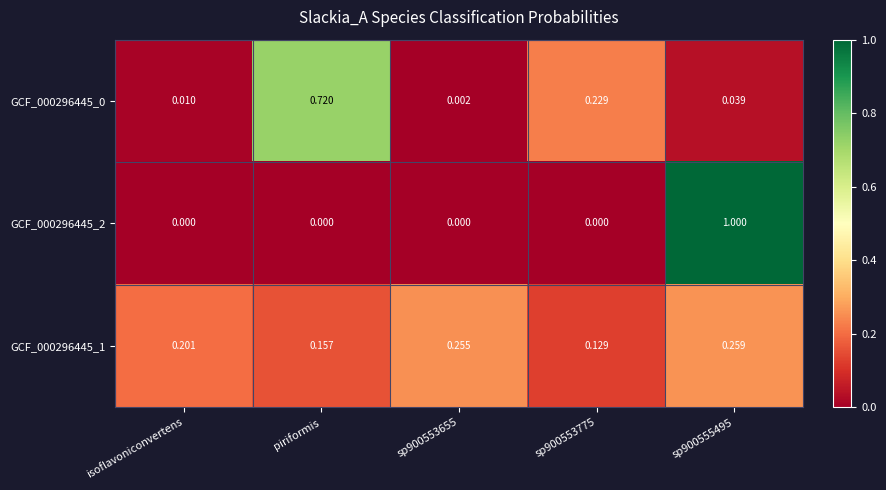

Is the value of GCF_000296445_2 at piriformis greater than the value of GCF_000296445_0 at isoflavoniconvertens?

No